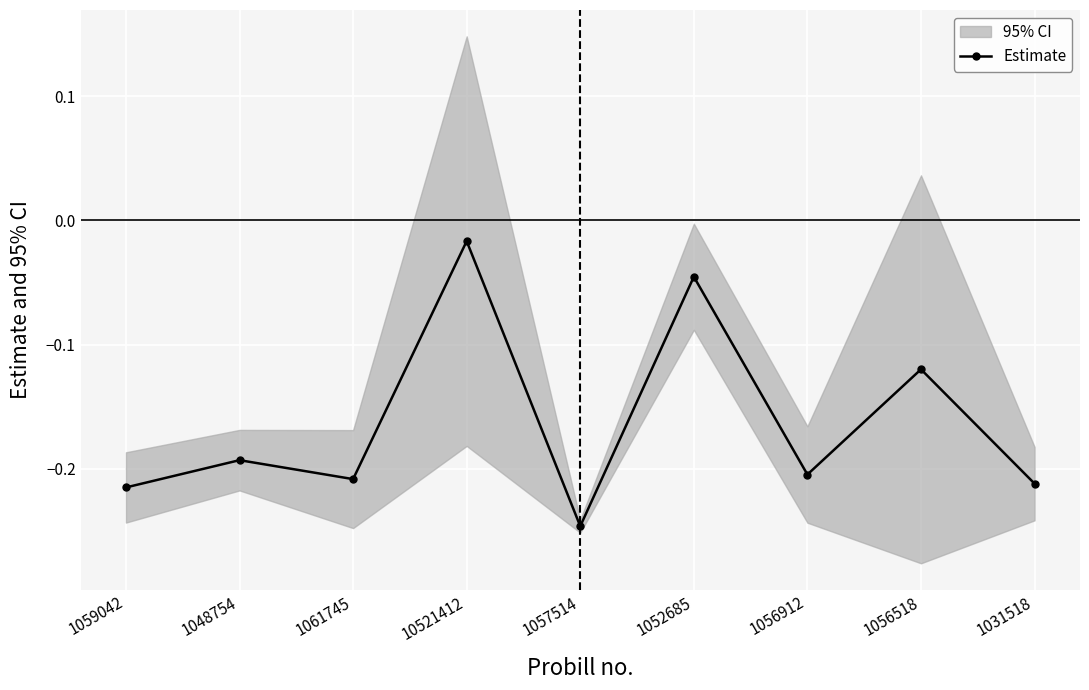

Where is the first local maximum?

1048754